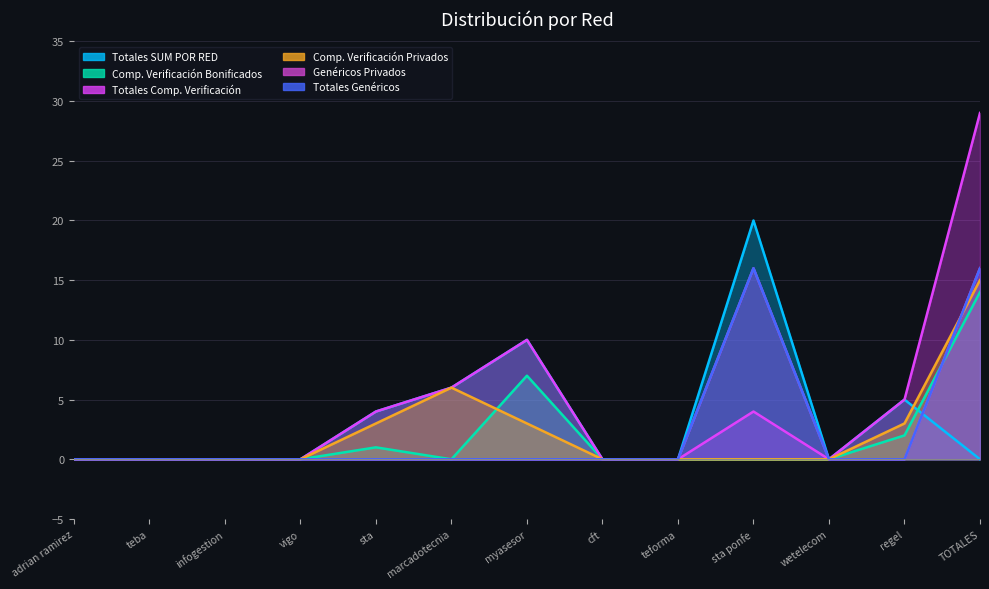

List the series in order of their peak value, lowest first.

Comp. Verificación Bonificados, Comp. Verificación Privados, Genéricos Privados, Totales Genéricos, Totales SUM POR RED, Totales Comp. Verificación